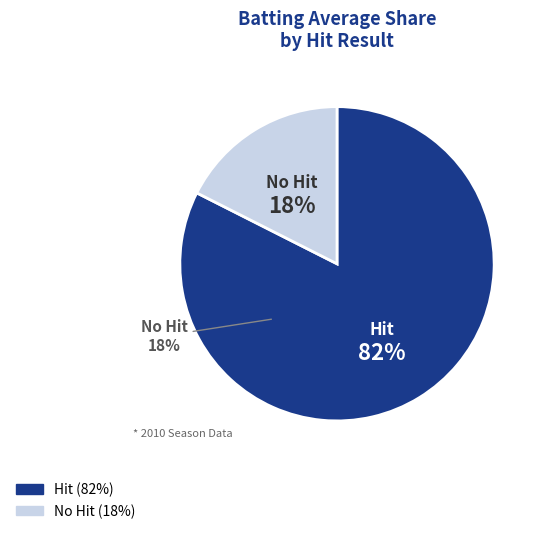

How many segments does this pie chart have?

2